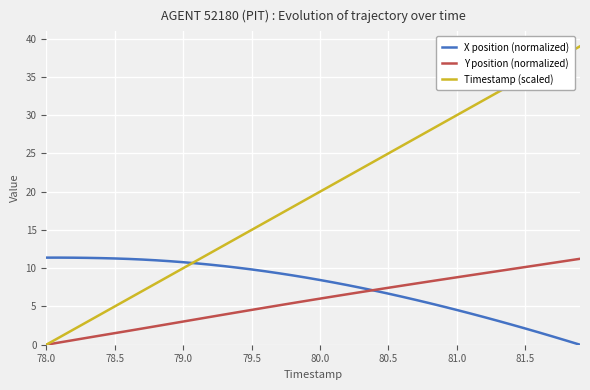

What is the highest value of the X position (normalized) series?

11.4